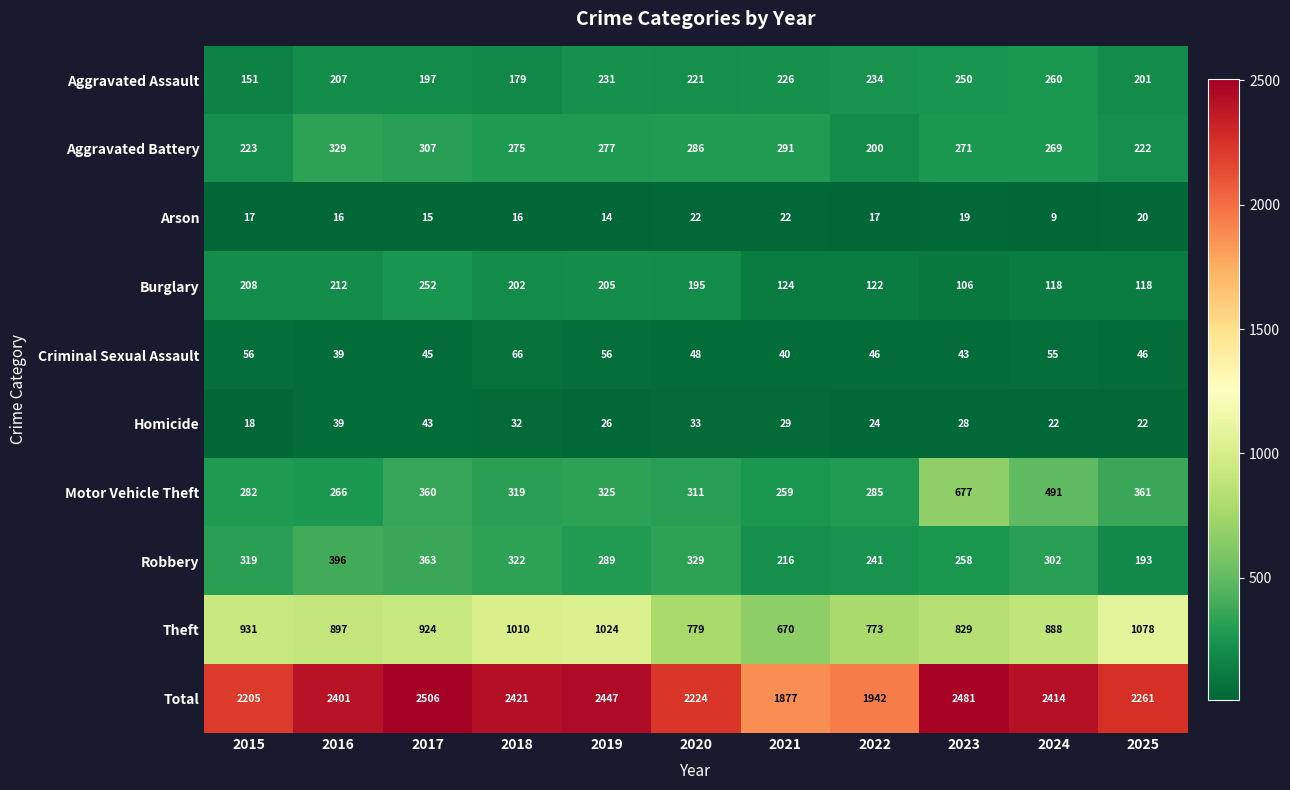

How many distinct data groups are displayed?

10